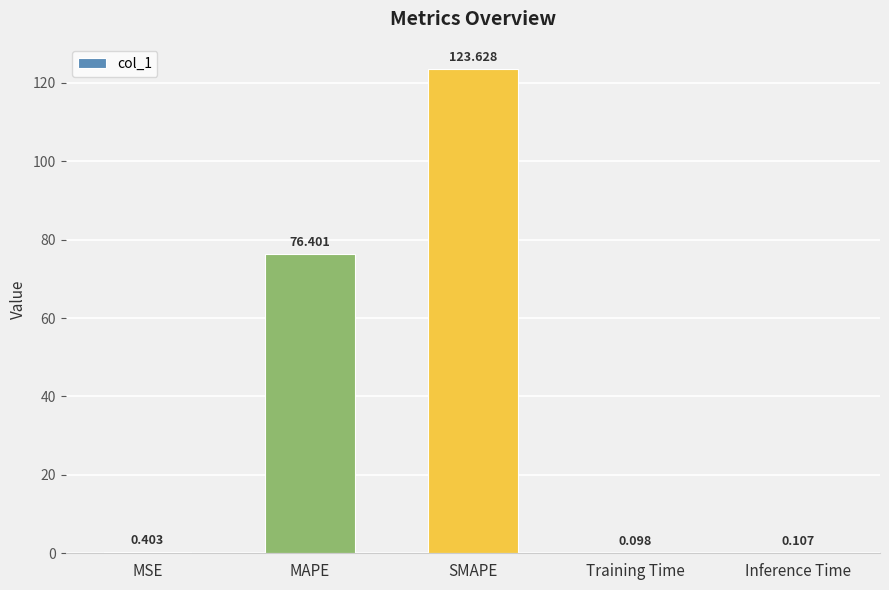

What is the change in value from MAPE to Inference Time?

-76.3